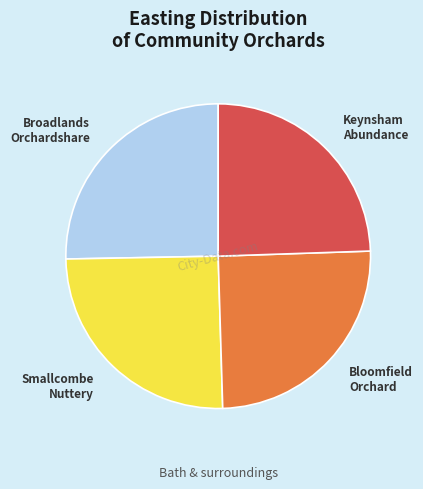

Is there a majority slice in this chart?

No